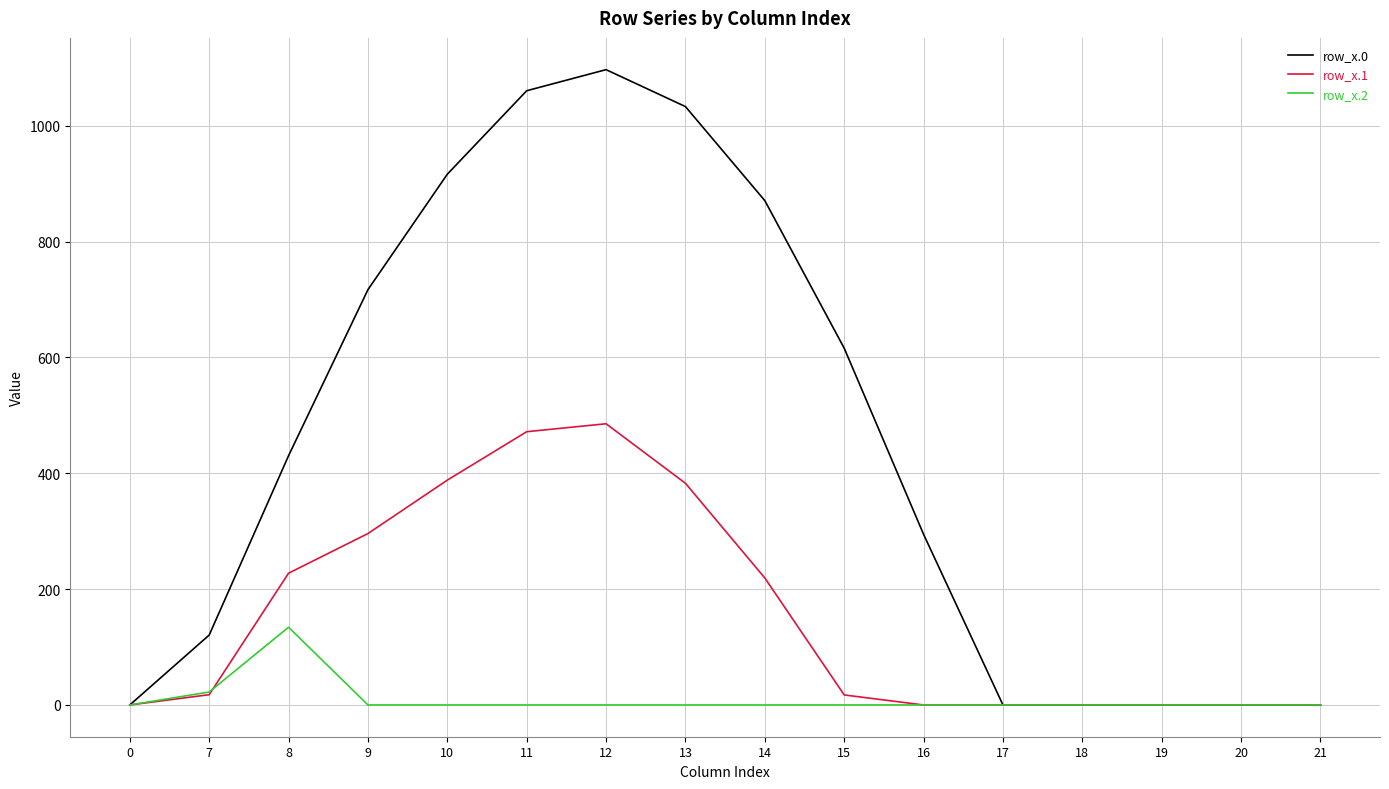

How many lines are shown in the chart?

3